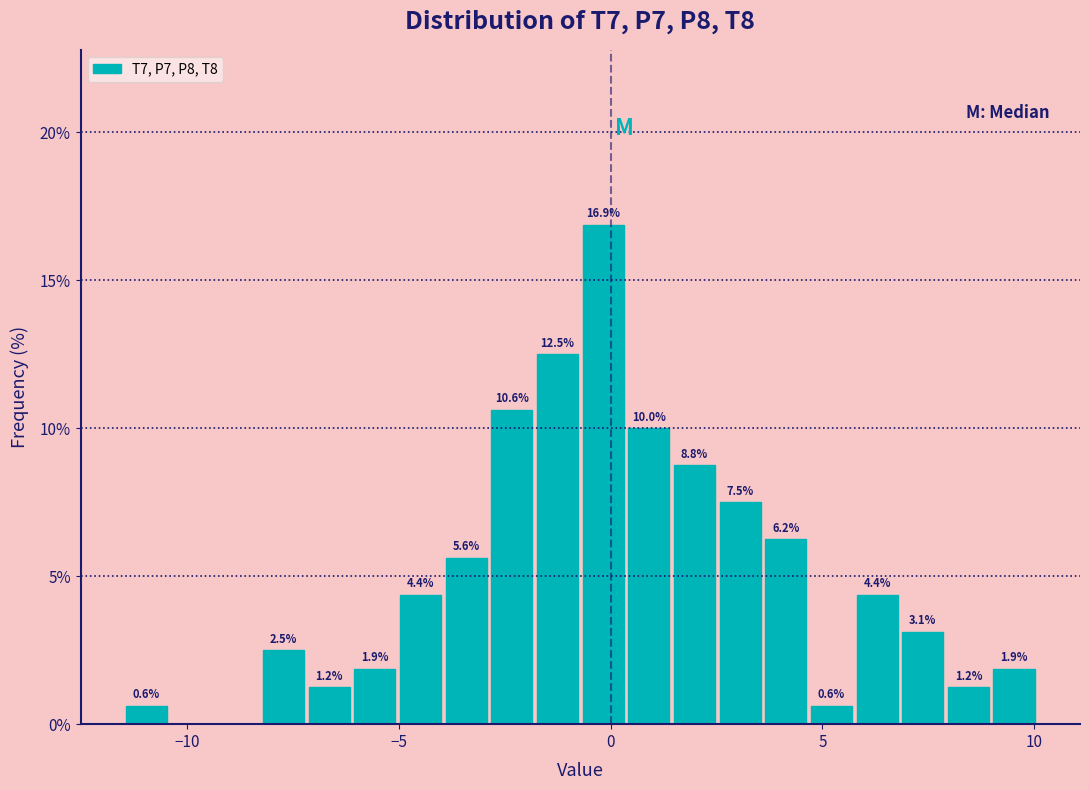

Around what value on the x-axis is the tallest bar? Give the approximate position of its centre, as read against the axis.

0.0